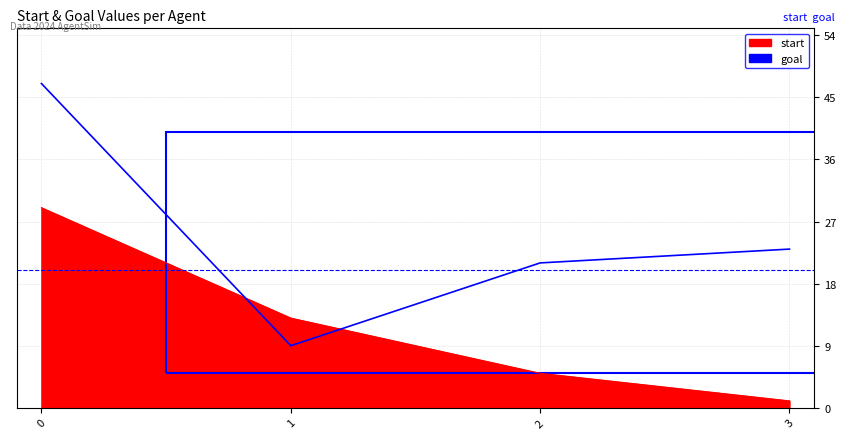

The start series shows 11 at 0. True or false?

False